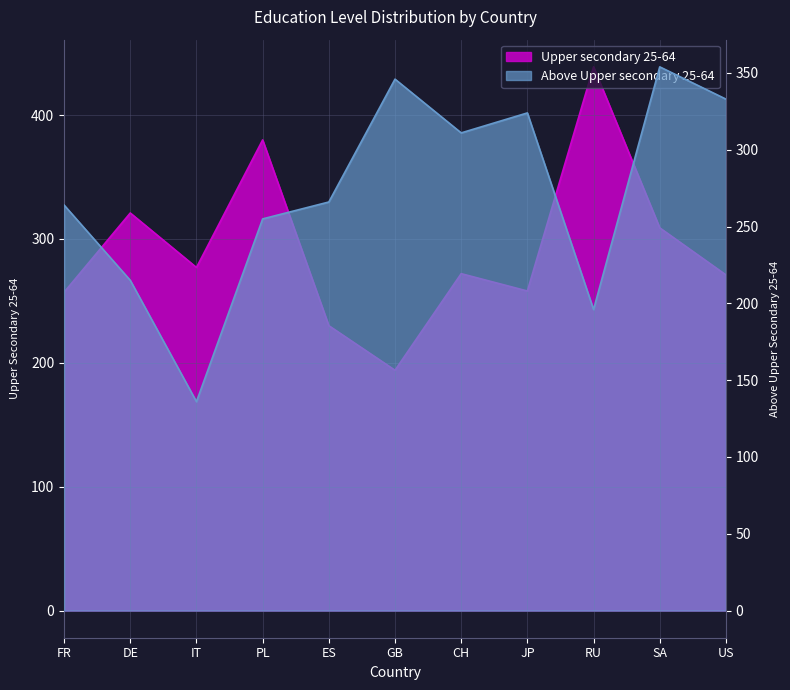

What is the value of the Upper secondary 25-64 point at the 5th from the left?

230